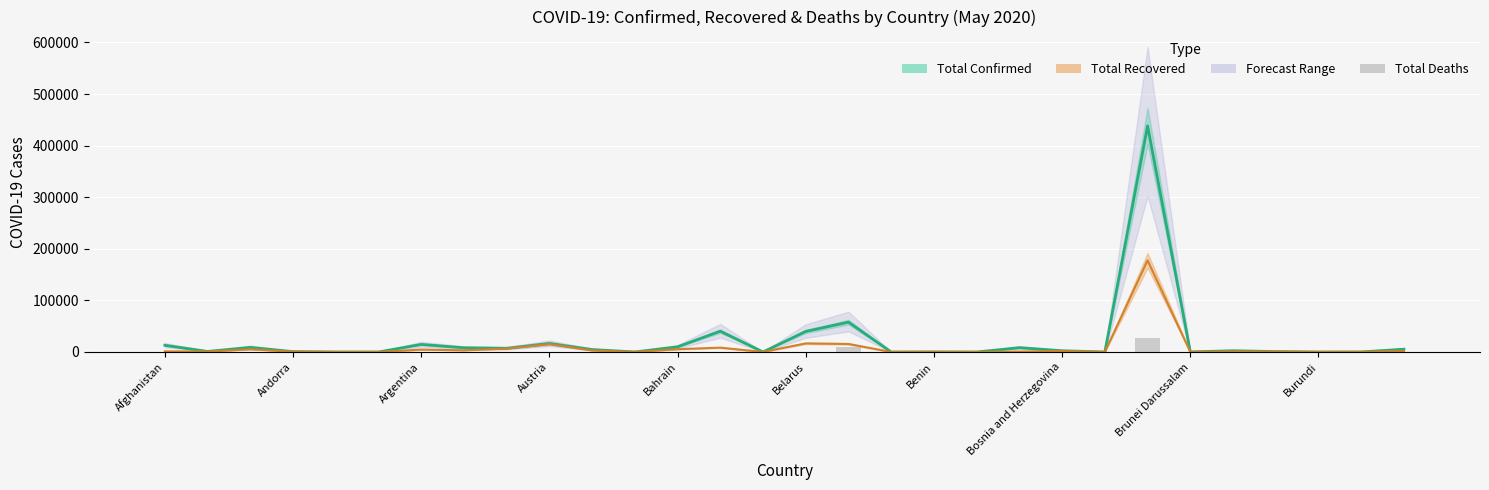

Rank the series by their average value, from lowest to highest.

TotalDeaths, TotalRecovered_line, TotalConfirmed_line